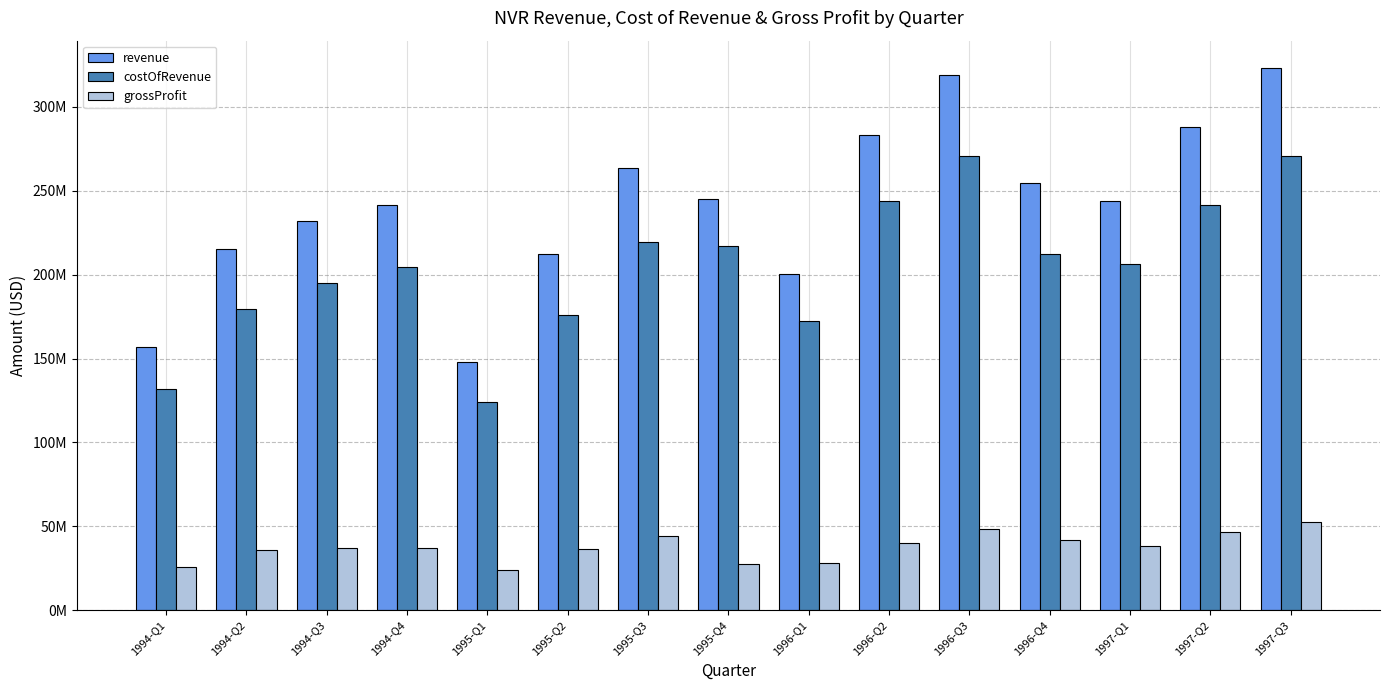

Which has a higher value, 1995-Q4 or 1996-Q1?

1995-Q4